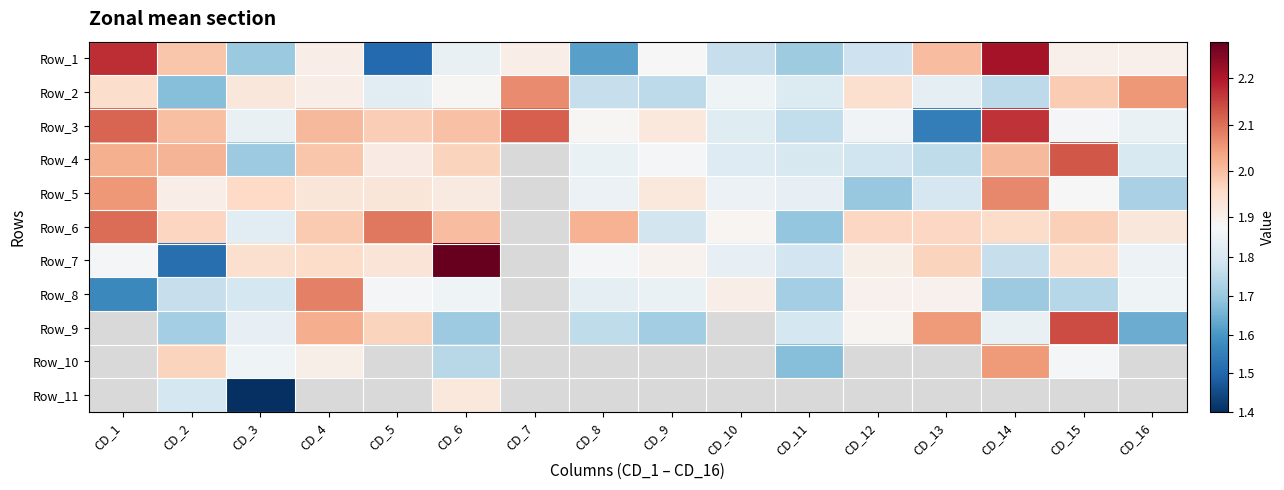

How many values in Row_8 are above zero?

15